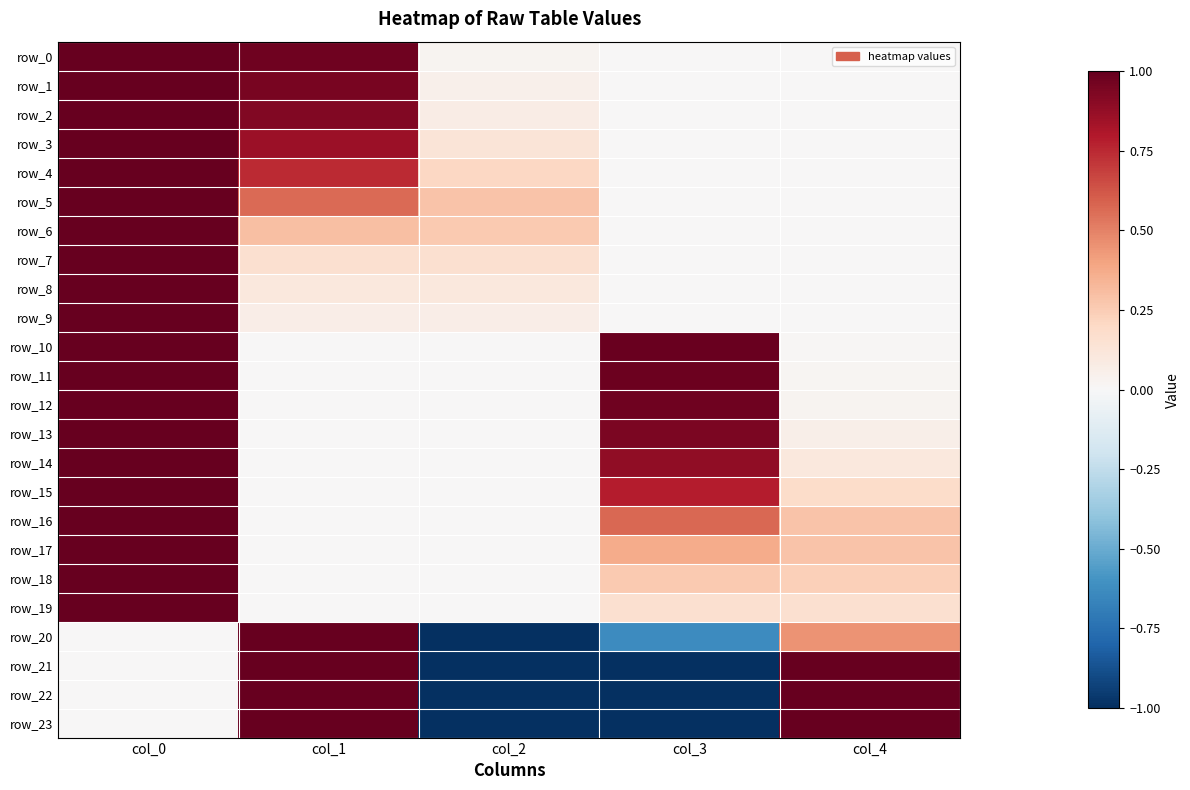

Count the number of data series in this chart.

24